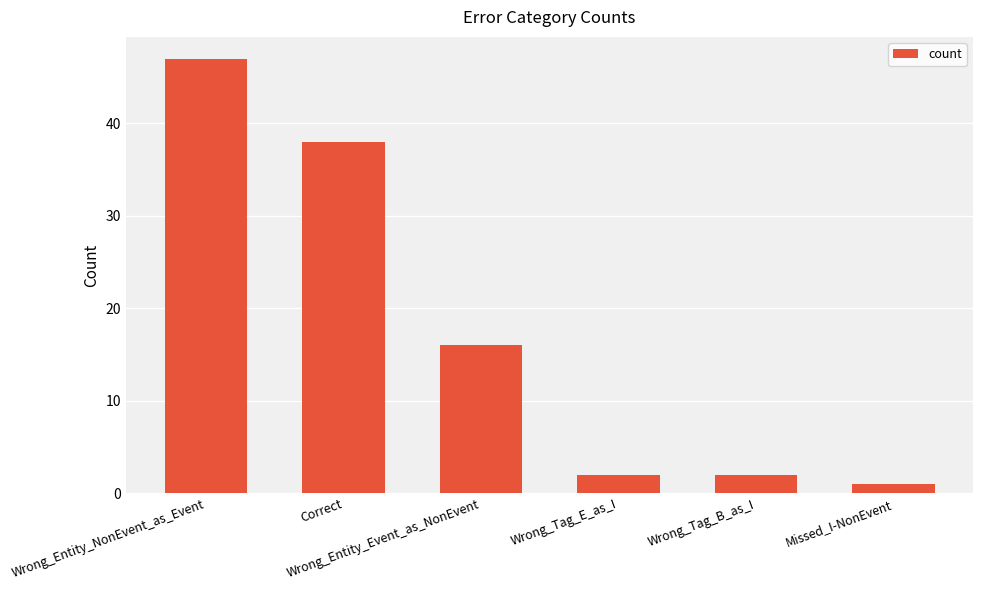

What is the average value?

18